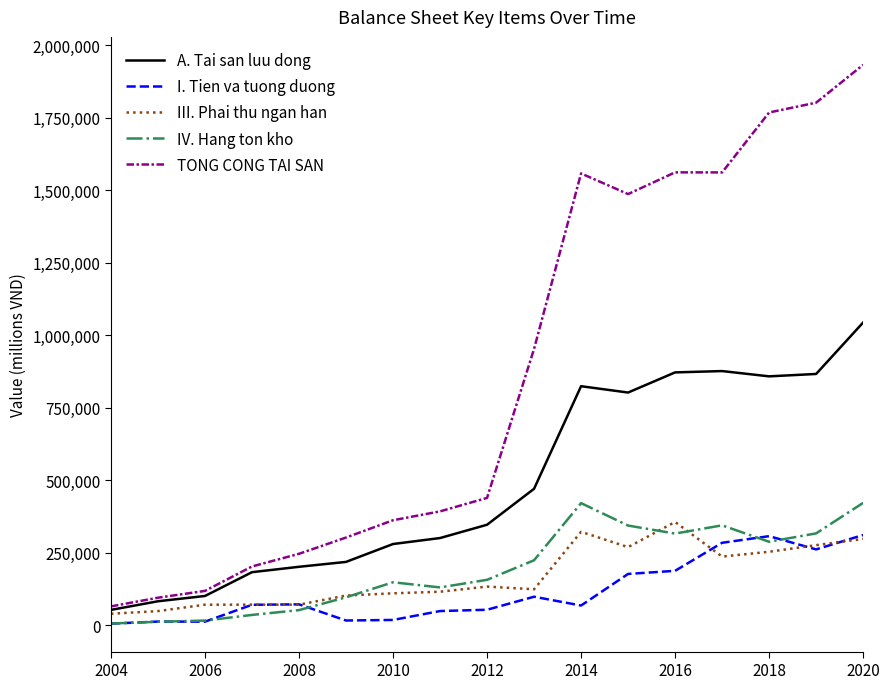

True or false: I. Tien va tuong duong and A. Tai san luu dong cross at least once.

False